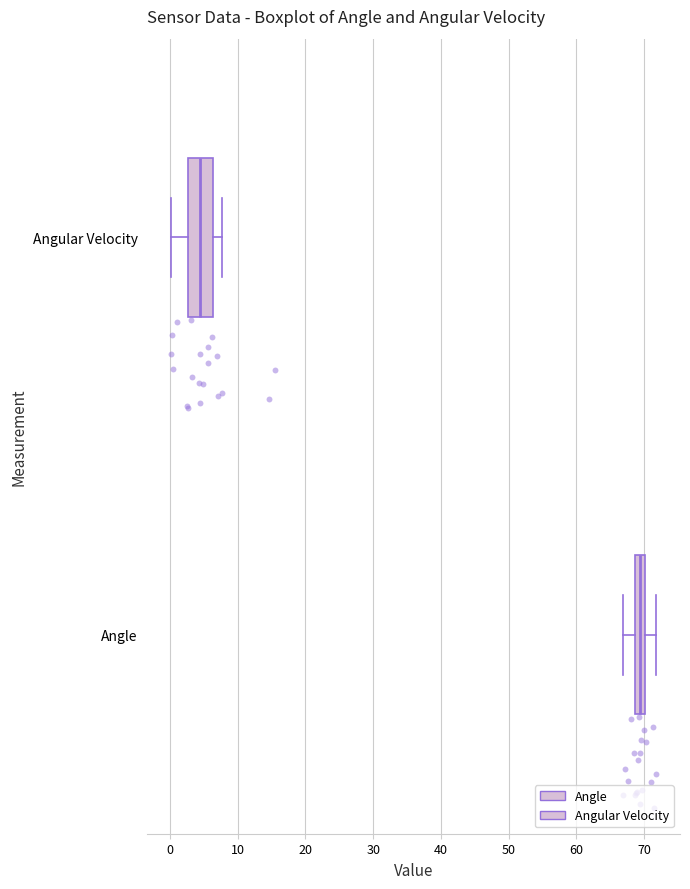

Comparing the boxes themselves (not the whiskers), which one is the widest?

Angular Velocity